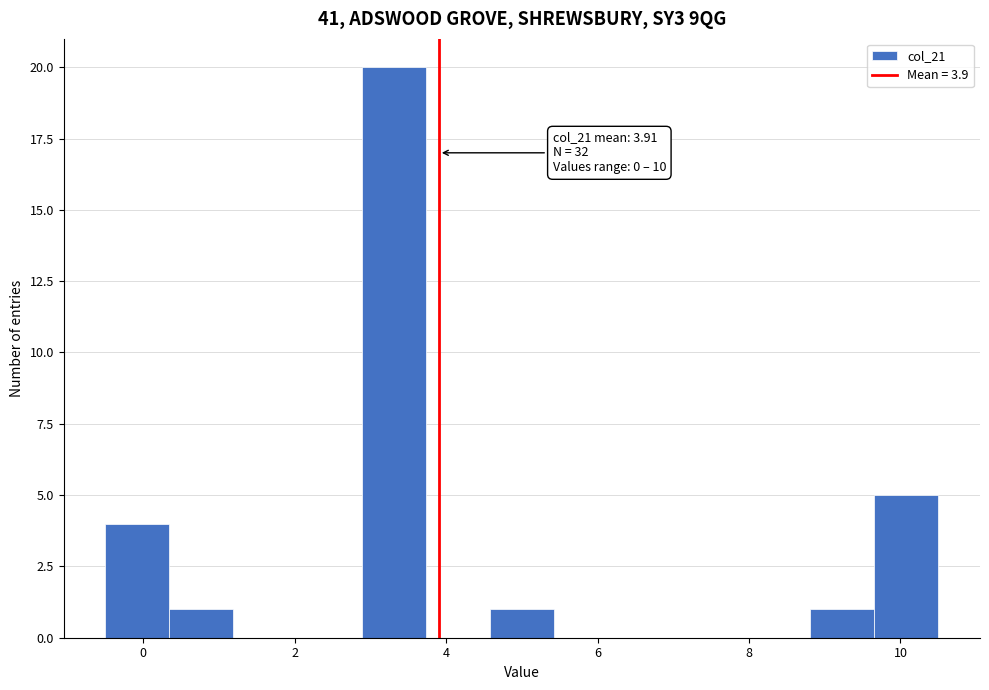

Over which range of the x-axis is the bar tallest?

2.8 to 3.8